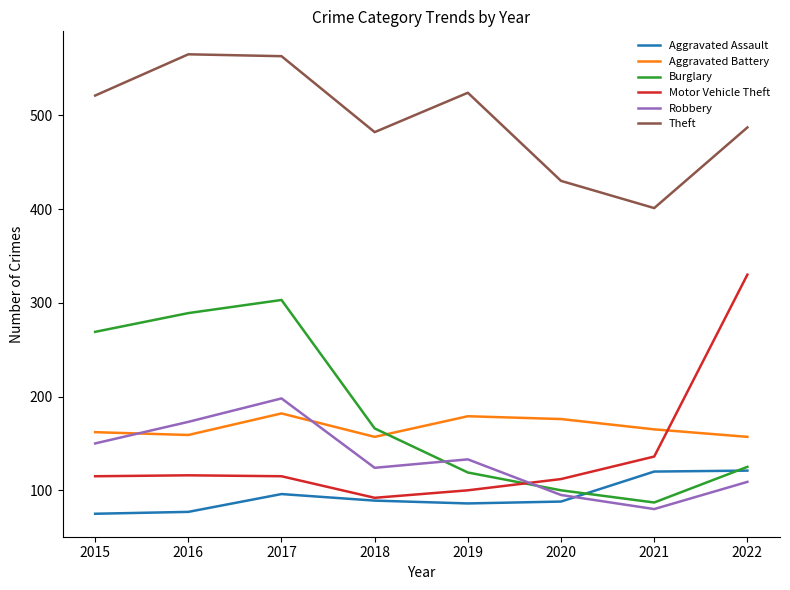

What is the spread (max minus min) of values at 2022?

378